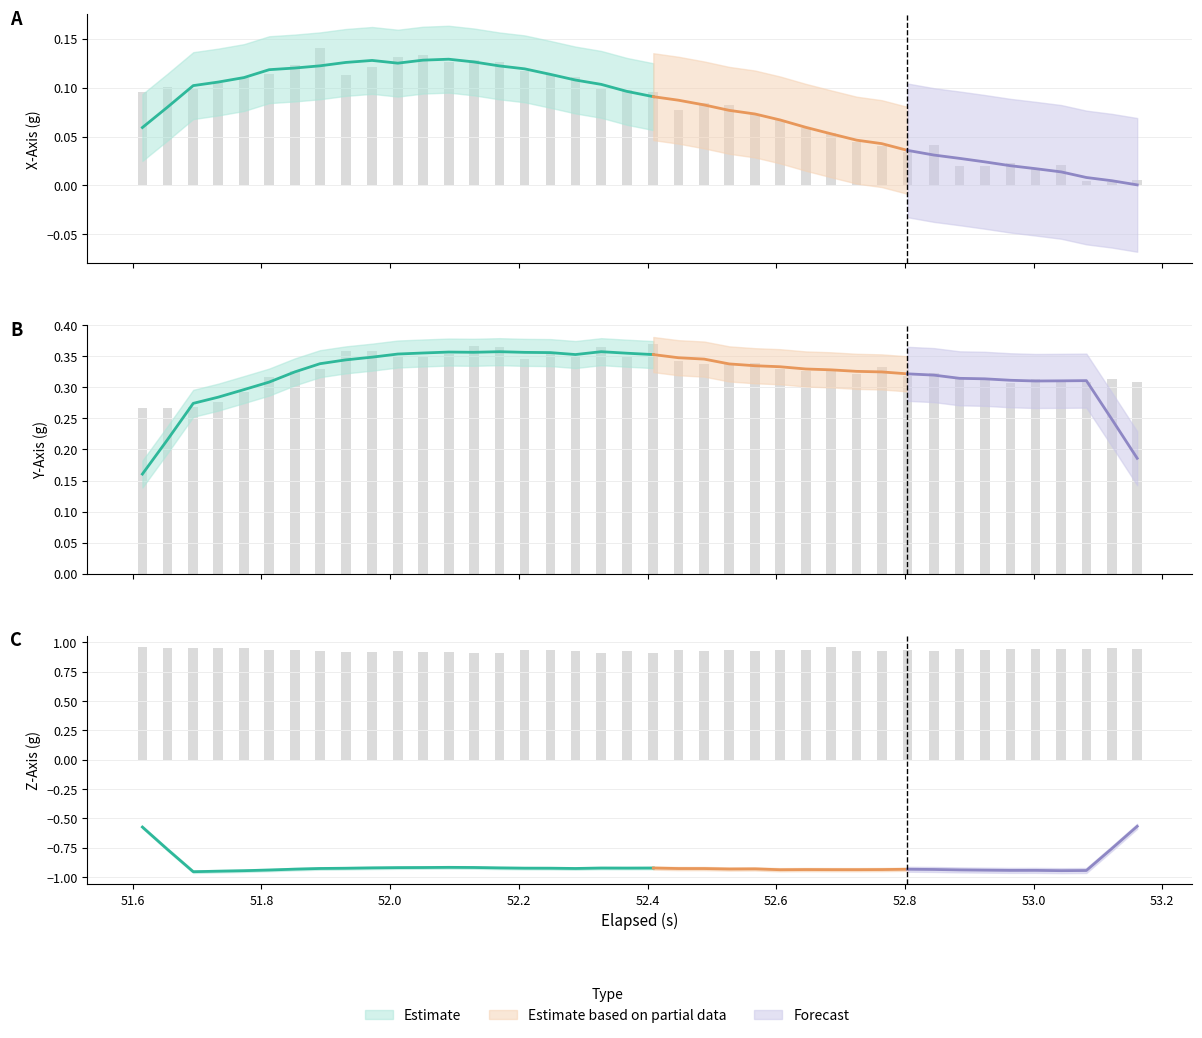

The Y_Axis series shows 0.2 at 19. True or false?

False